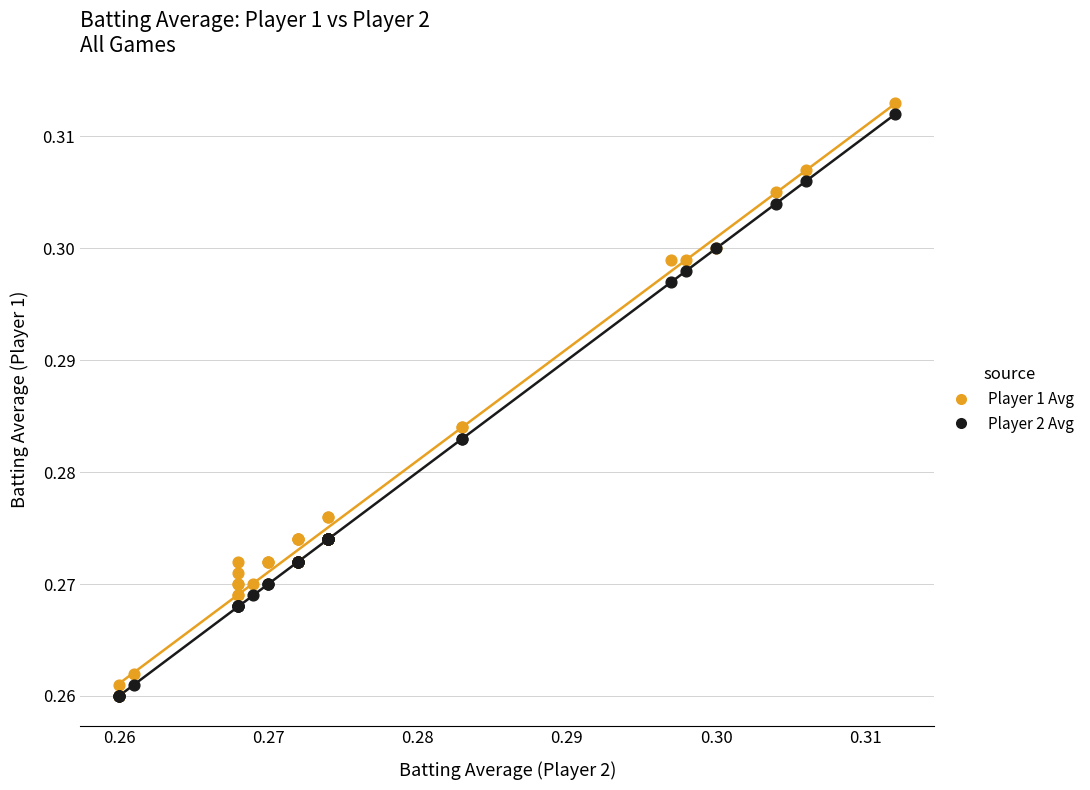

Which series contains the highest Y value?

Player 1 Avg